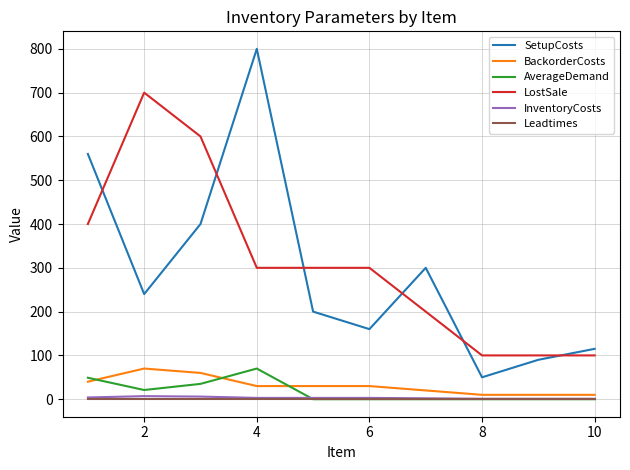

What is the greatest value displayed?

800